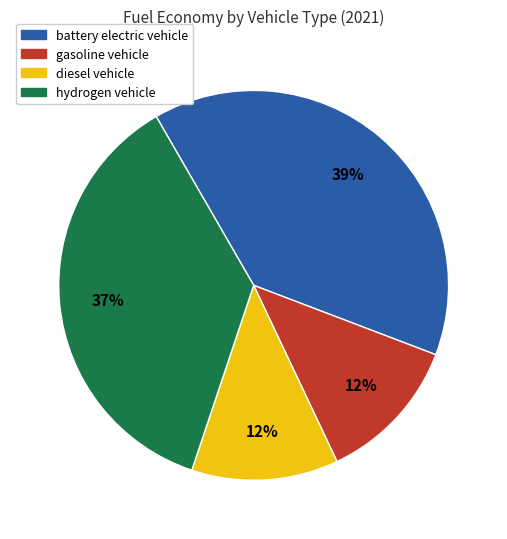

To the nearest percent, what percentage of the pie is battery electric vehicle?

39%